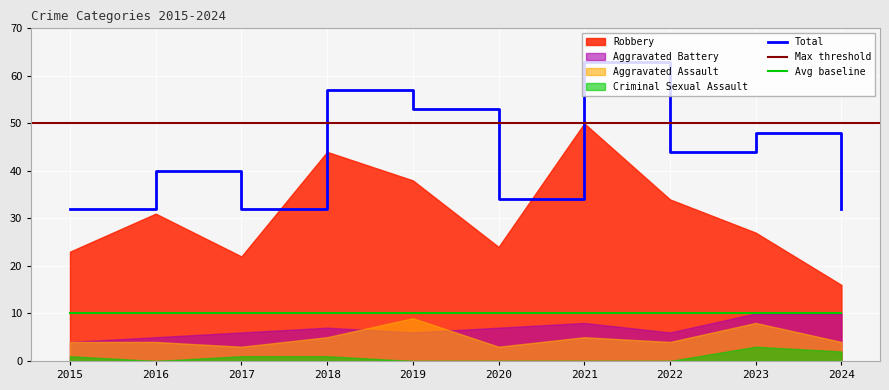

True or false: Criminal Sexual Assault and Robbery intersect in this chart.

False